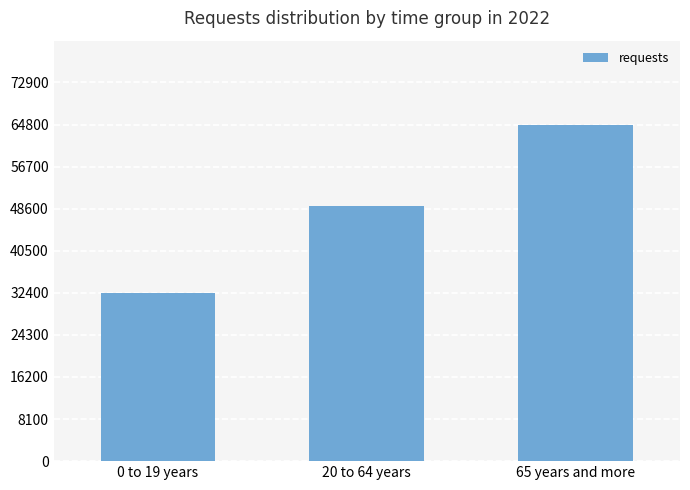

What is the change in value from 0 to 19 years to 65 years and more?

+32297